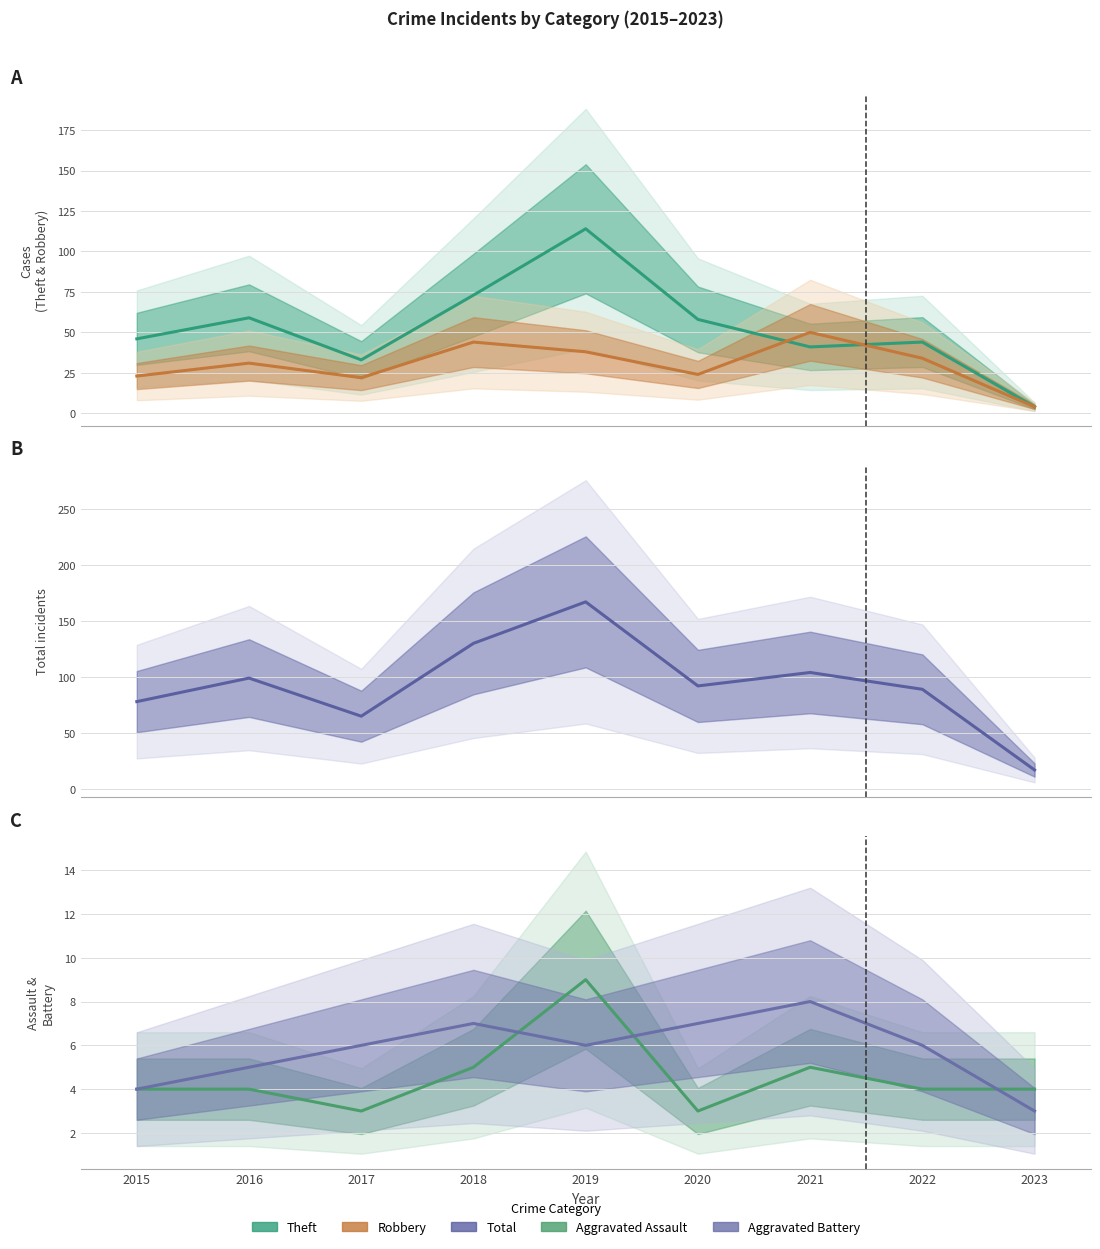

List the series in order of their peak value, lowest first.

Aggravated Battery, Aggravated Assault, Robbery, Theft, Total